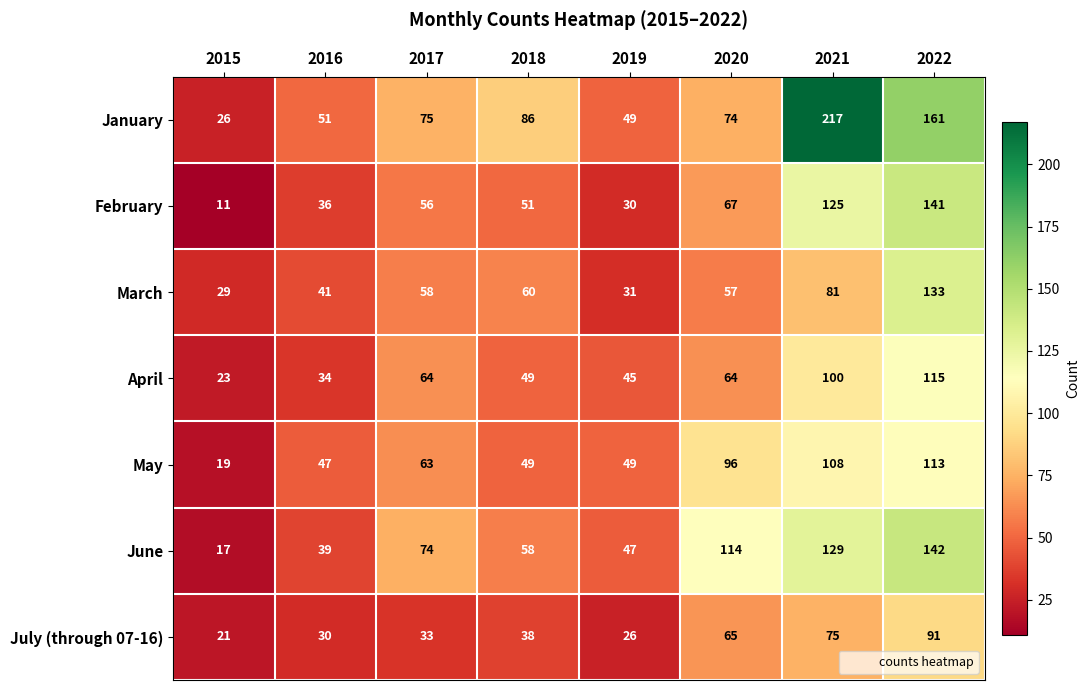

At which category does the chart reach its minimum across all series?

2015